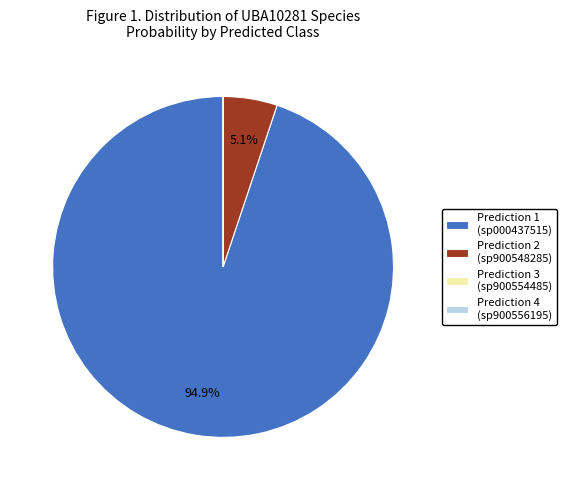

Is the sum of Prediction 1 (sp000437515) and Prediction 2 (sp900548285) greater than half?

Yes